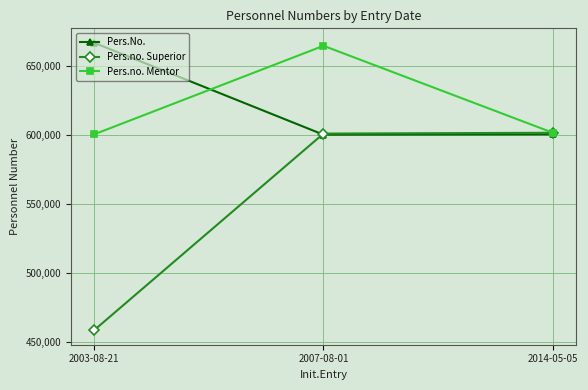

At which category is the sum across all series the highest?

2007-08-01